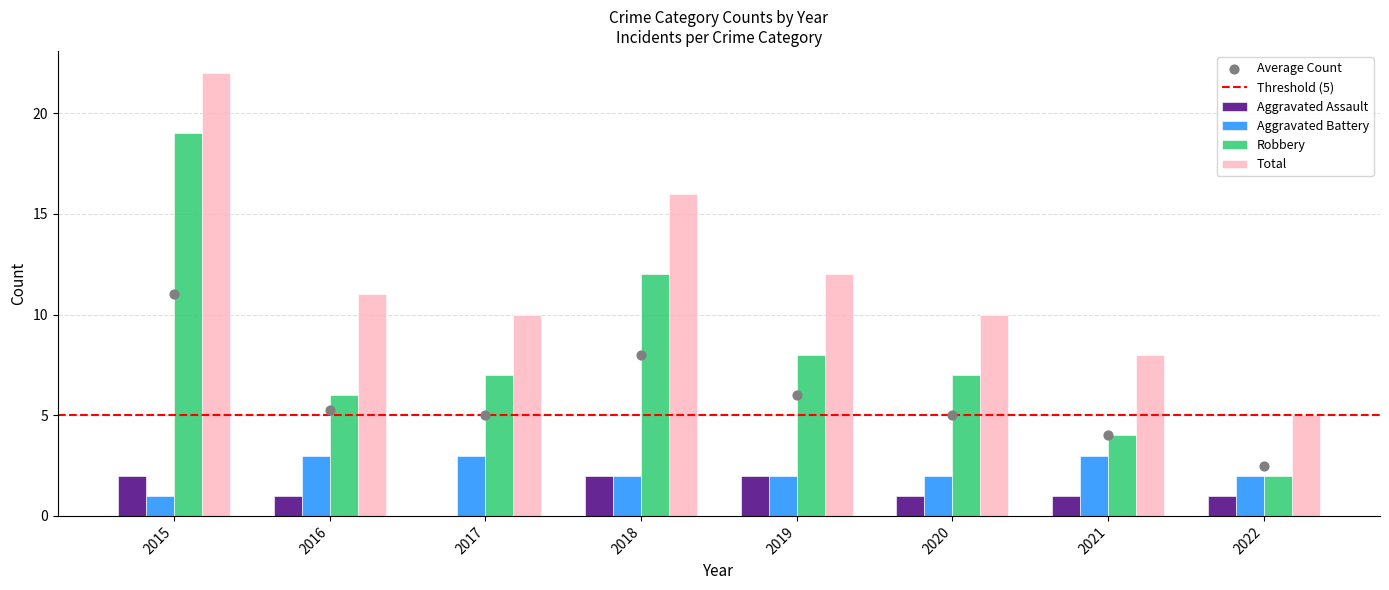

What are all the series names shown in the legend?

Aggravated Assault, Aggravated Battery, Robbery, Total